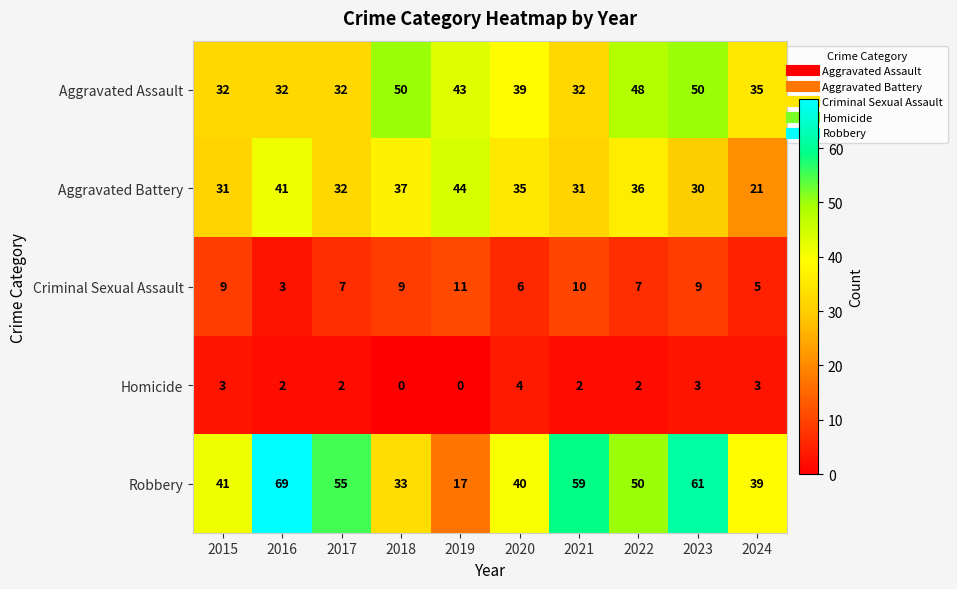

Is it true that Aggravated Battery equals 37 at 2018?

True